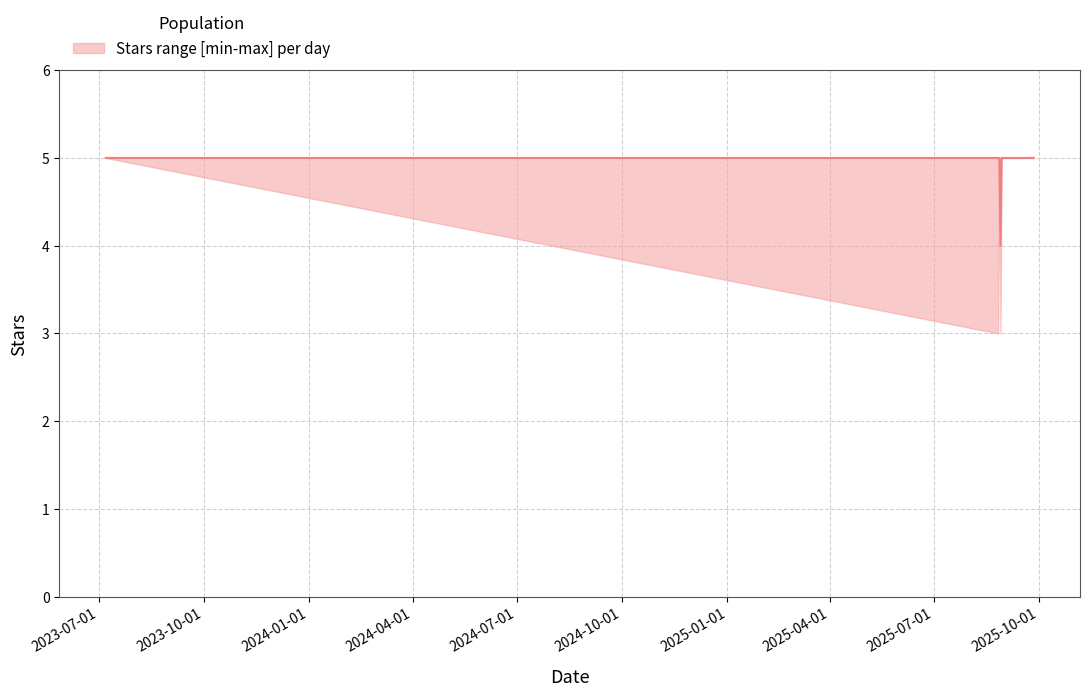

What is the sum of all upper values?

55